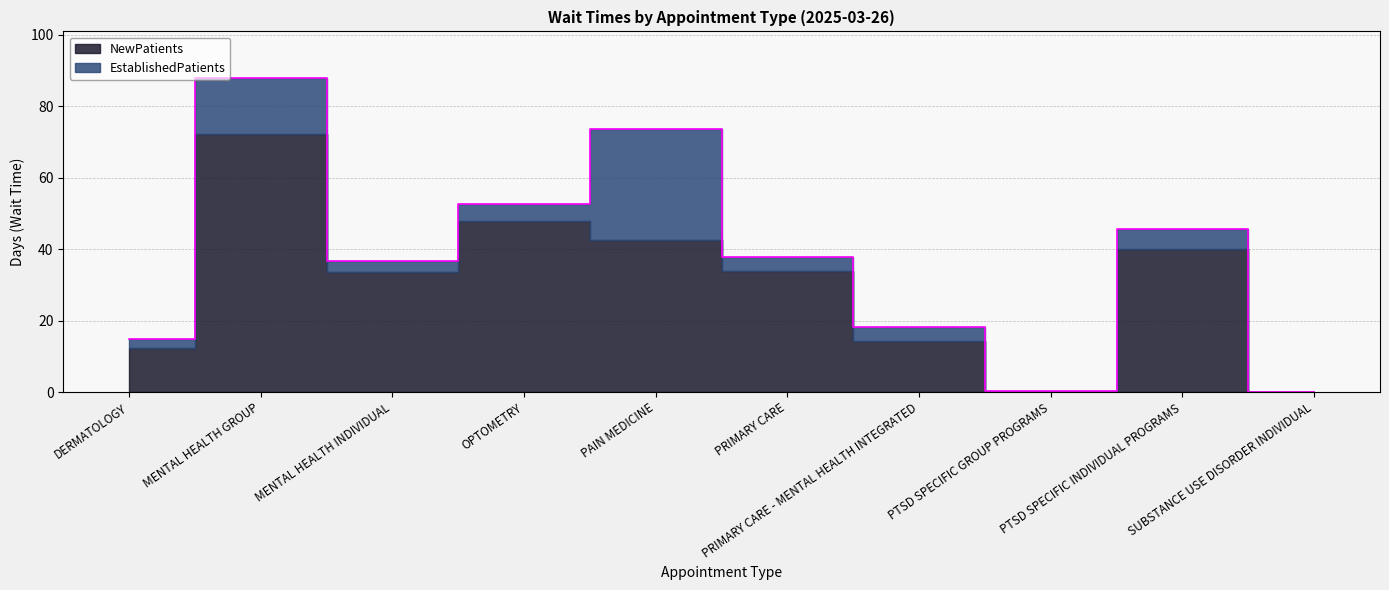

What is the sum of the EstablishedPatients values at PAIN MEDICINE and MENTAL HEALTH INDIVIDUAL?

34.2